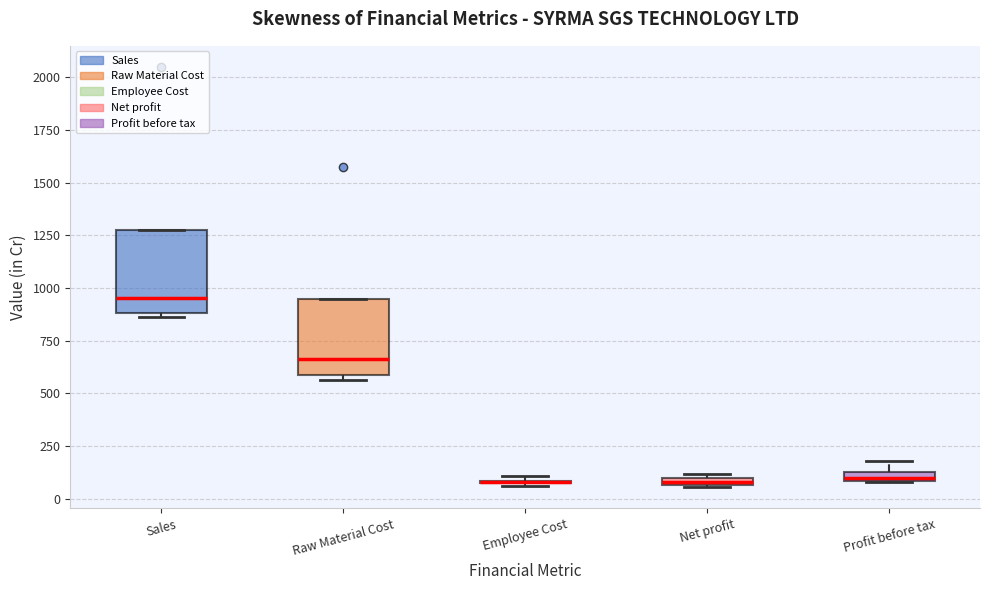

Where does the median line of the box for Raw Material Cost sit on the y-axis? The values are not printed on the chart, so give them approximately, as read against the axis.

650